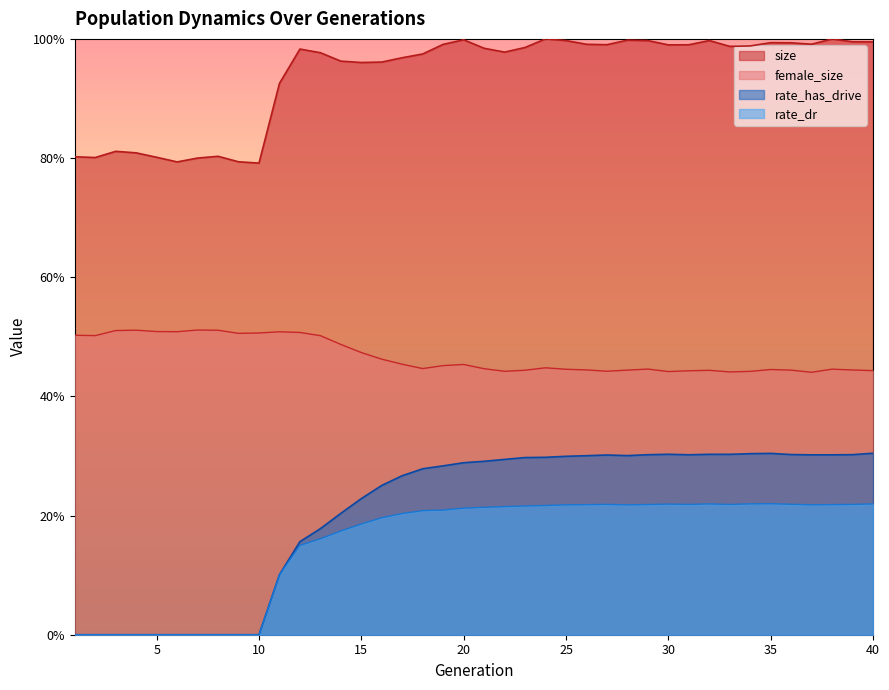

Which series has the largest total across all categories?

size